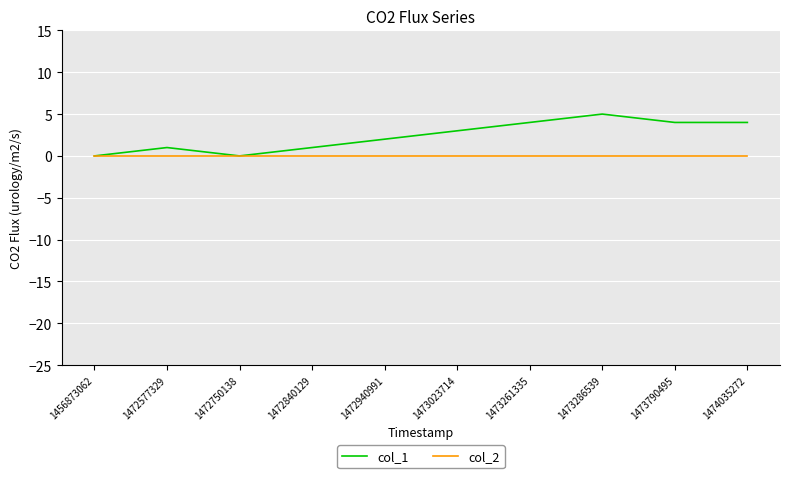

Is it true that col_1 equals 4 at 1473790495?

True